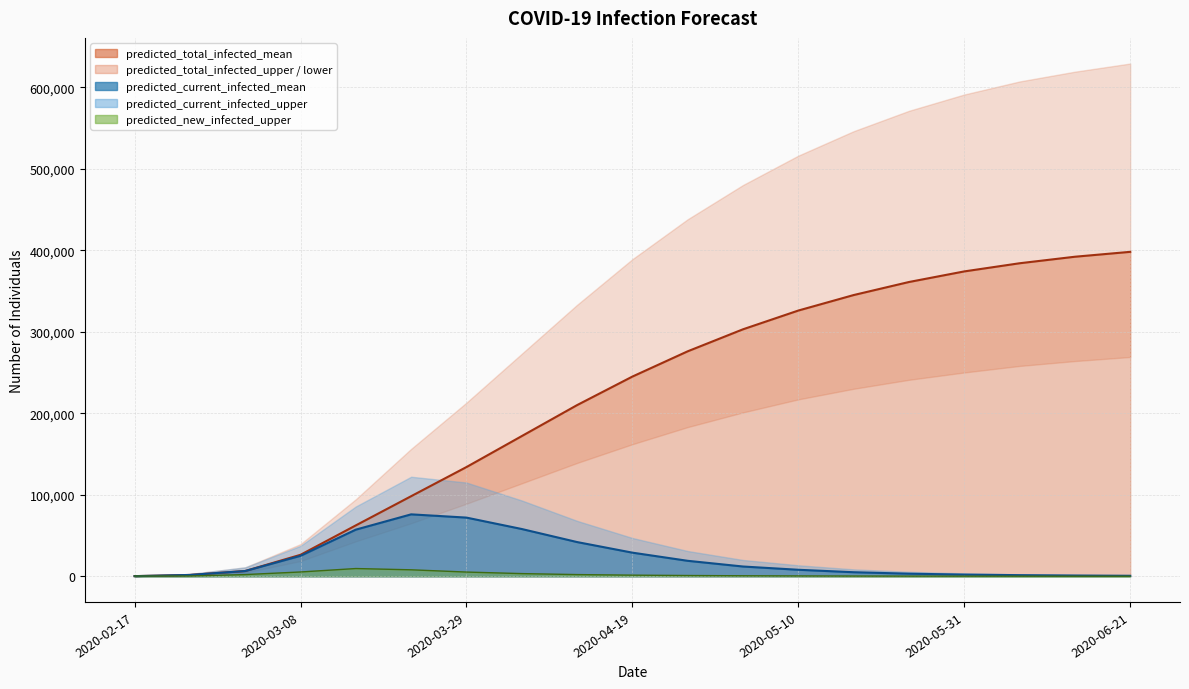

At how many categories does at least one series exceed 40525?

15